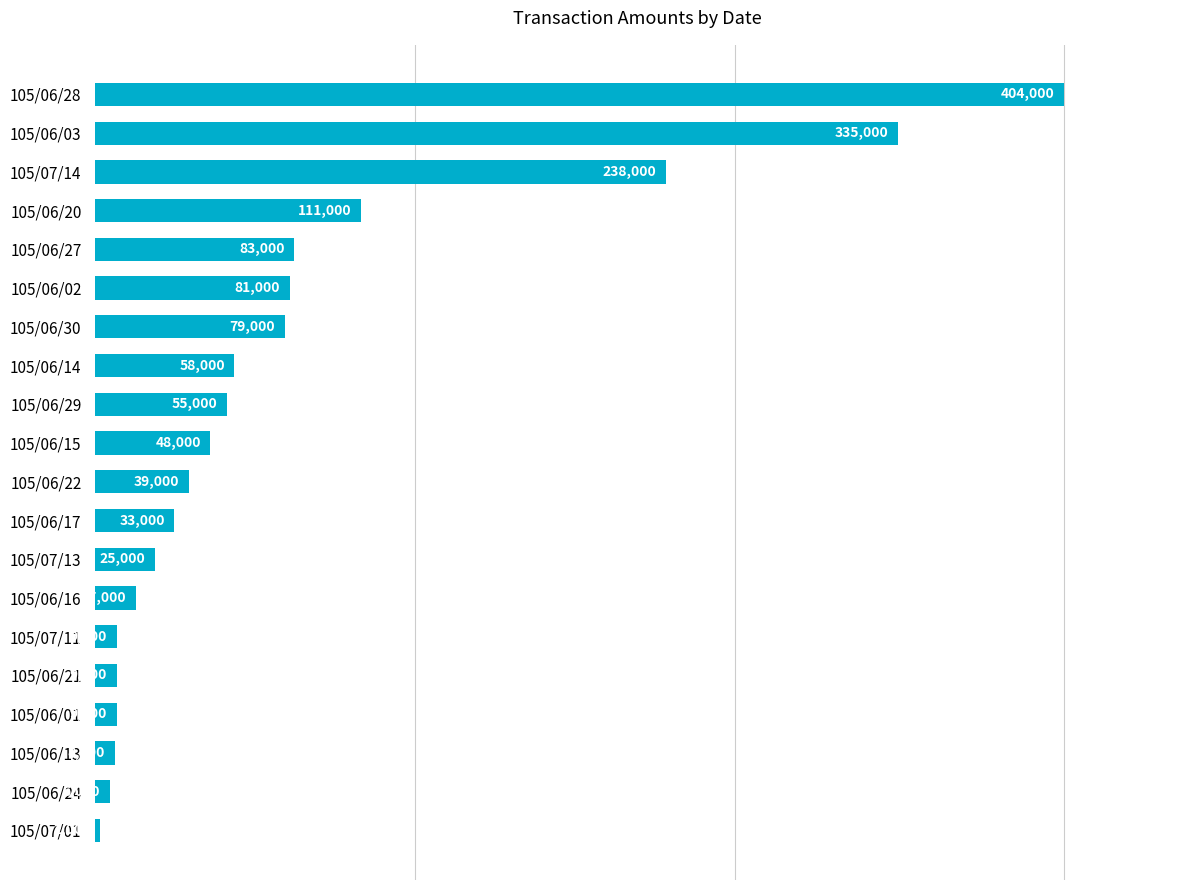

Reading top to bottom, what are all the values shown in this chart?

105/06/28=404000	105/06/03=335000	105/07/14=238000	105/06/20=111000	105/06/27=83000	105/06/02=81000	105/06/30=79000	105/06/14=58000	105/06/29=55000	105/06/15=48000	105/06/22=39000	105/06/17=33000	105/07/13=25000	105/06/16=17000	105/07/11=9000	105/06/21=9000	105/06/01=9000	105/06/13=8000	105/06/24=6000	105/07/01=2000